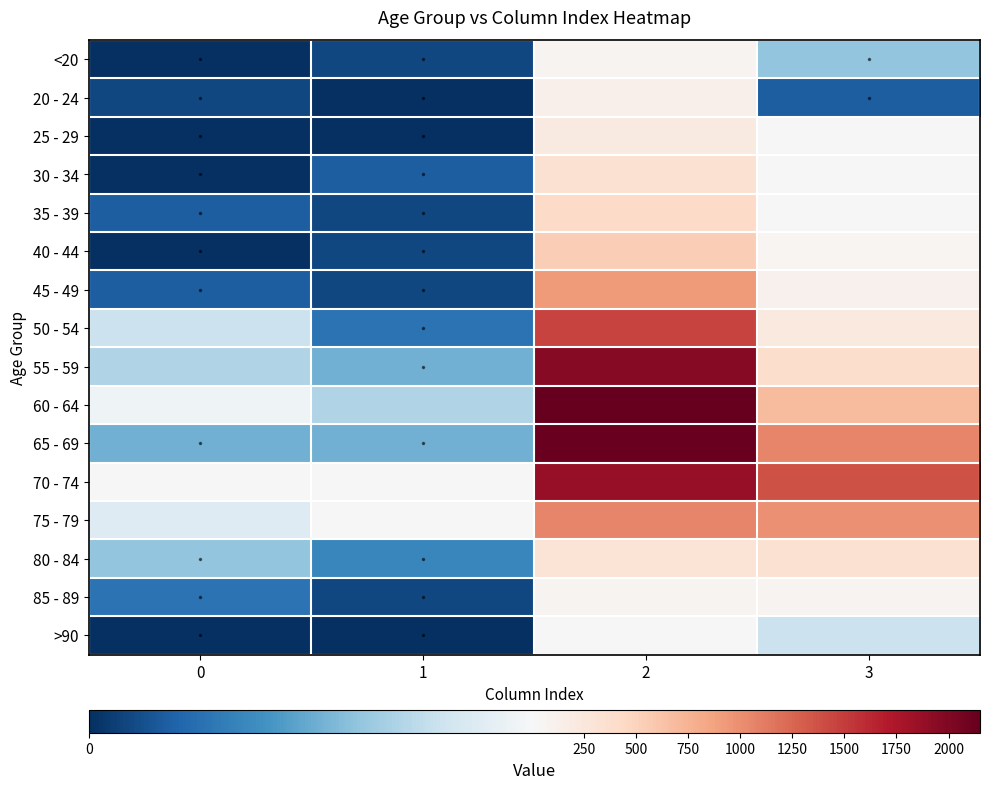

At 3, list the series in order from smallest to largest.

20 - 24, <20, >90, 25 - 29, 30 - 34, 35 - 39, 40 - 44, 85 - 89, 45 - 49, 50 - 54, 80 - 84, 55 - 59, 60 - 64, 75 - 79, 65 - 69, 70 - 74